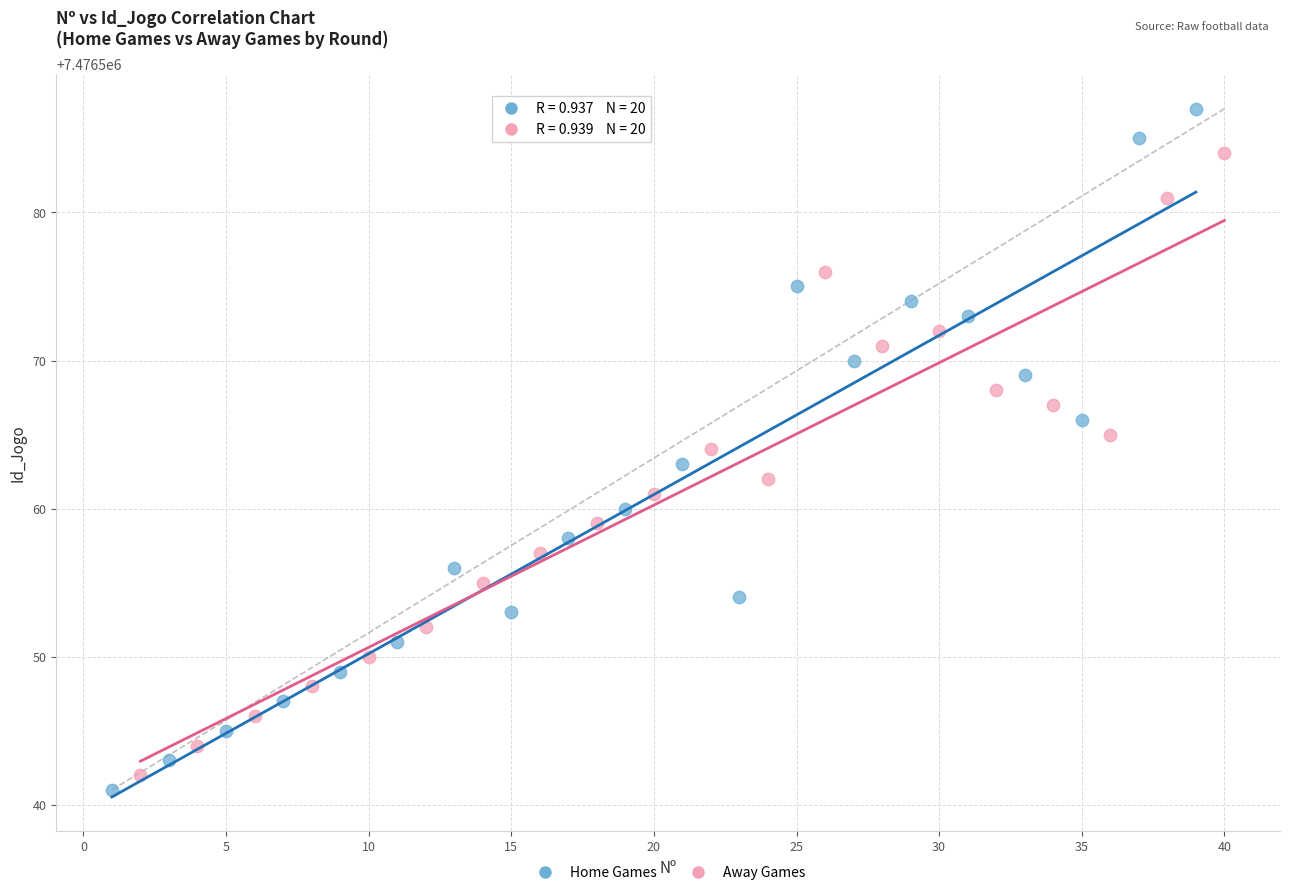

Which series has the largest Y range (max minus min)?

Home Games